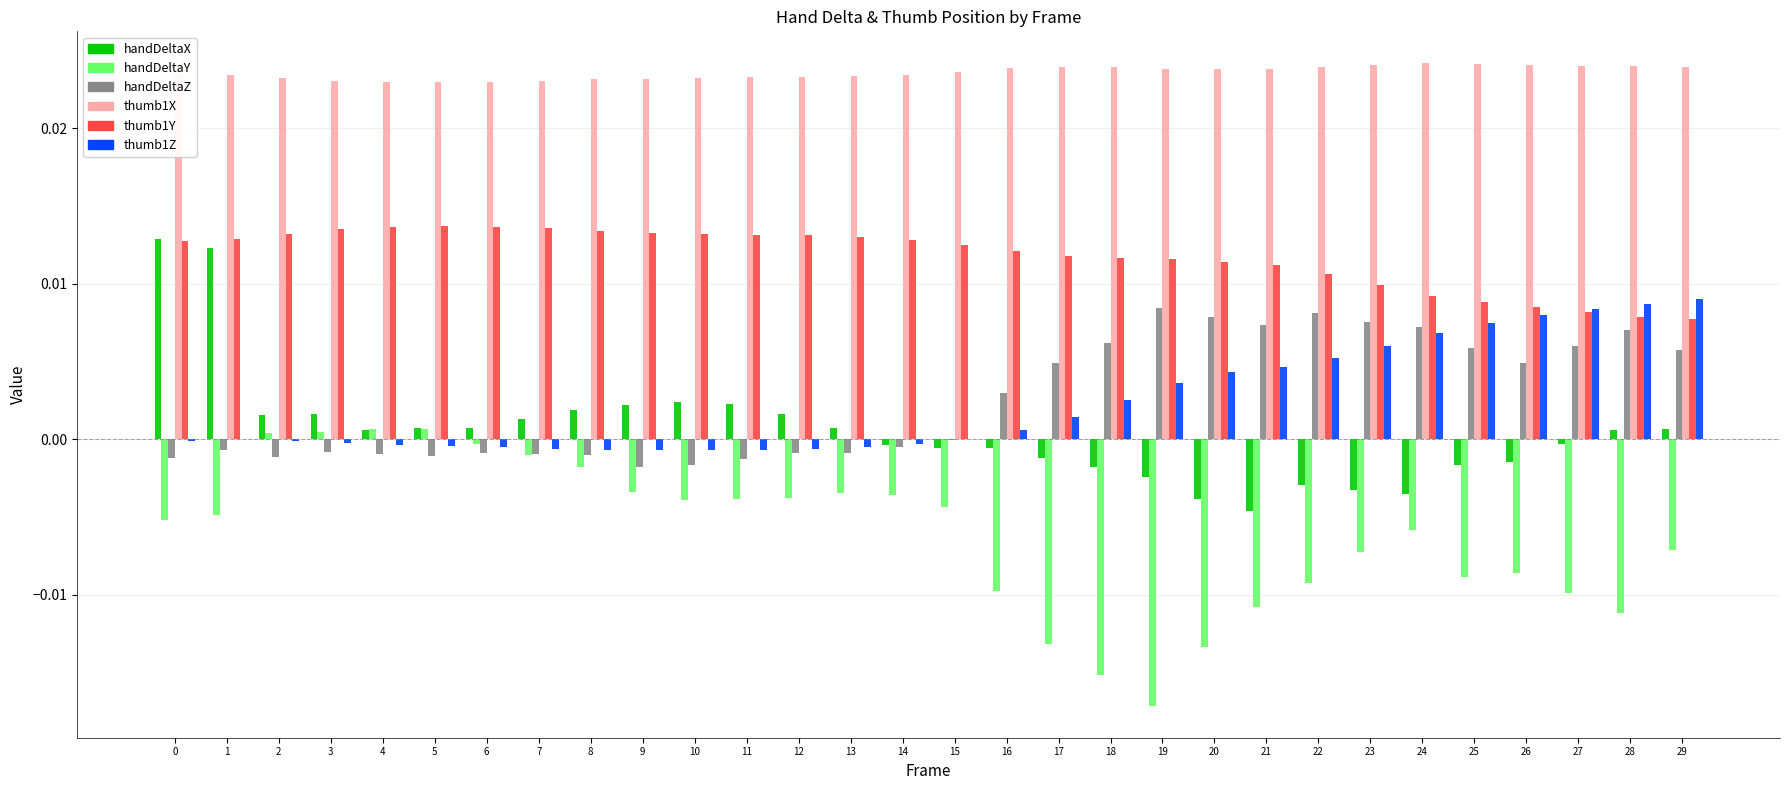

True or false: handDeltaX has a value of -0.0 at 25.

True